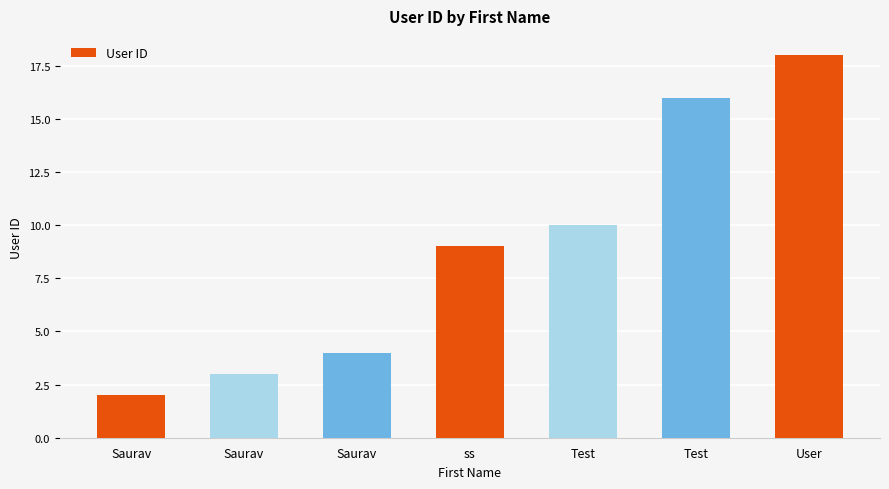

Reading left to right, transcribe all the data shown in this chart.

2	3	4	9	10	16	18